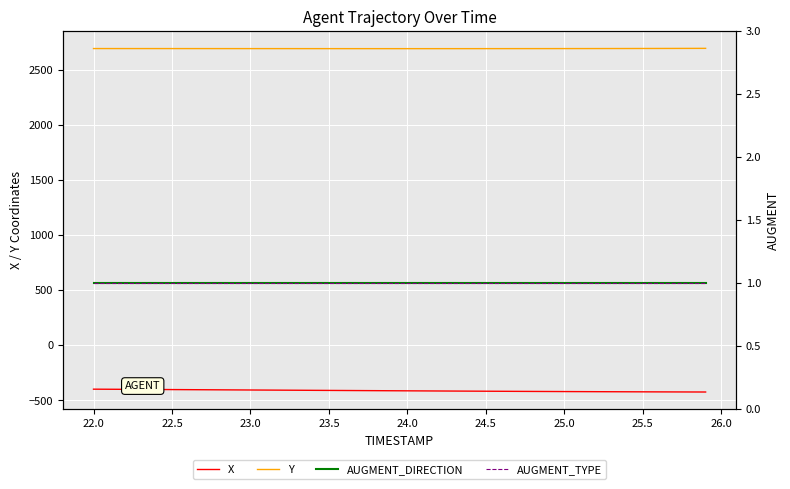

True or false: X and Y intersect in this chart.

False